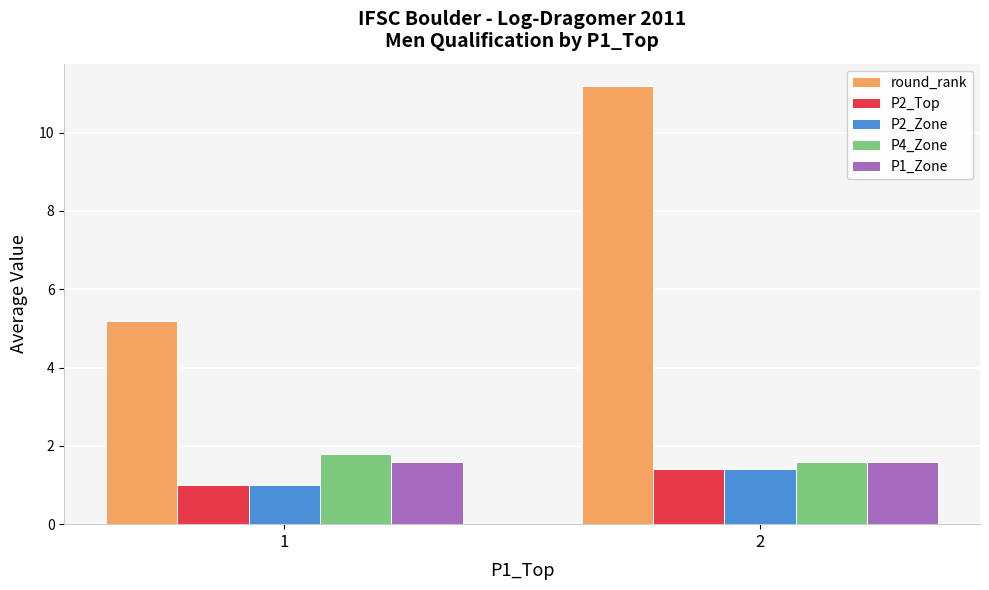

Rank the categories by P2_Zone value from lowest to highest.

1, 2